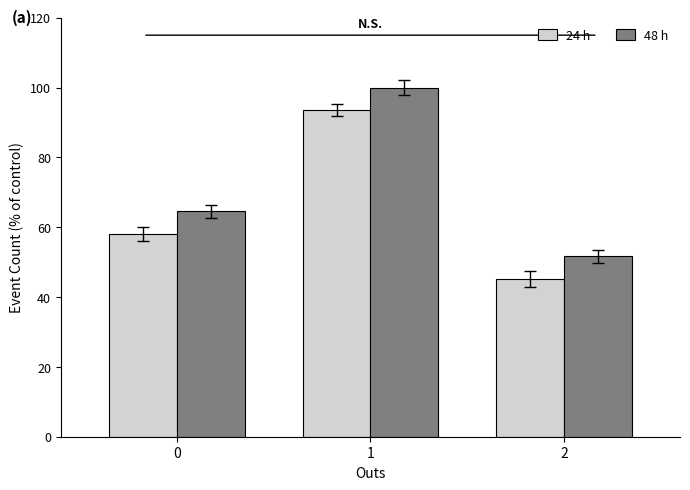

What is the difference between the highest and lowest values at 0?

6.5